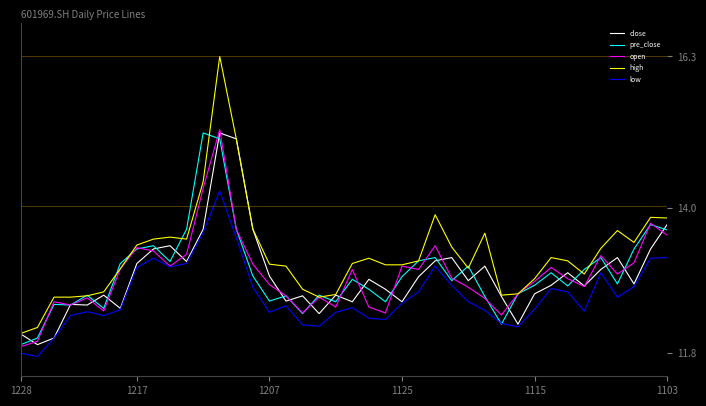

Which series has the widest spread of values?

high